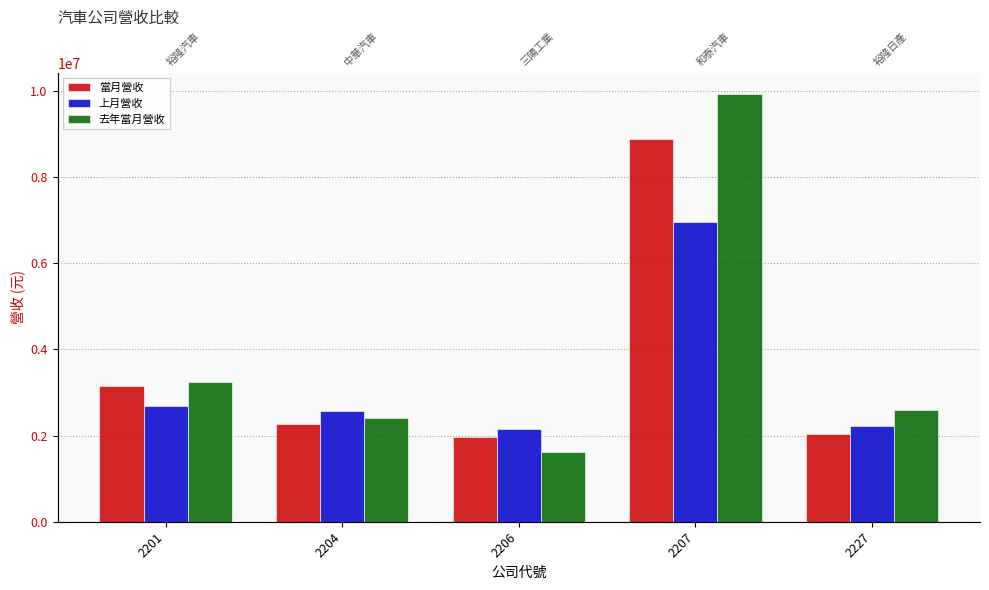

True or false: 上月營收 has a value of 2694391 at 2201.

True